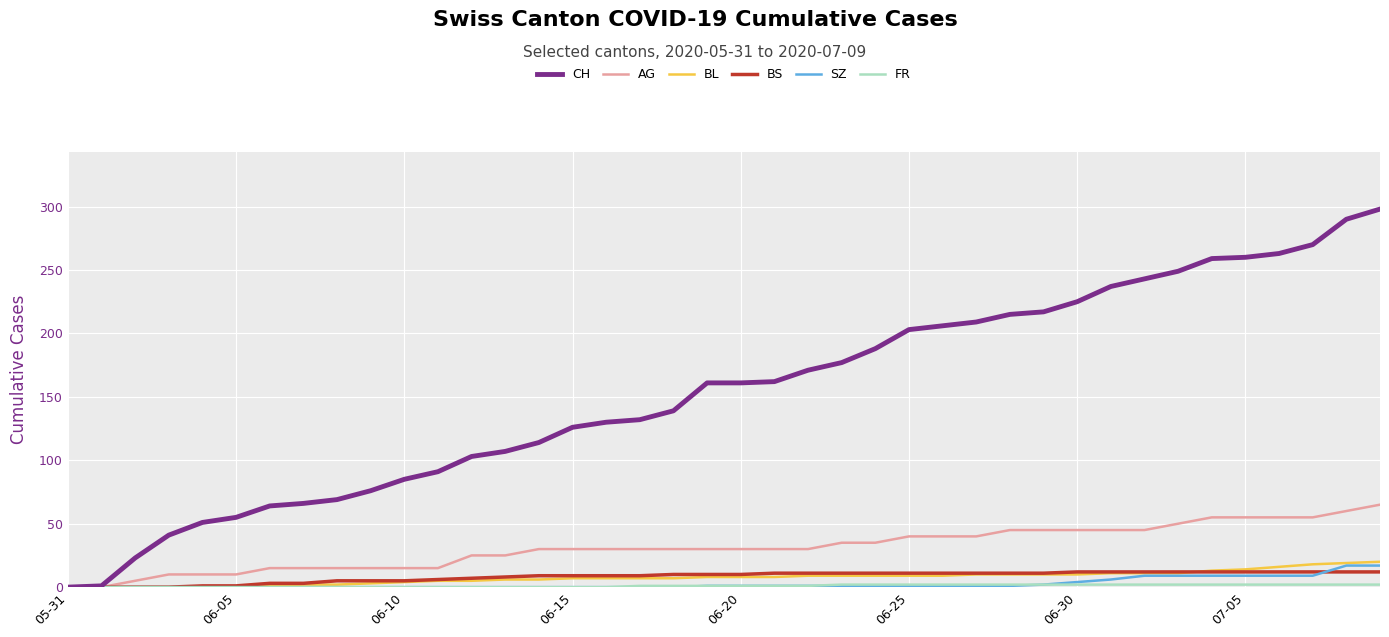

Which series has the largest total across all categories?

CH